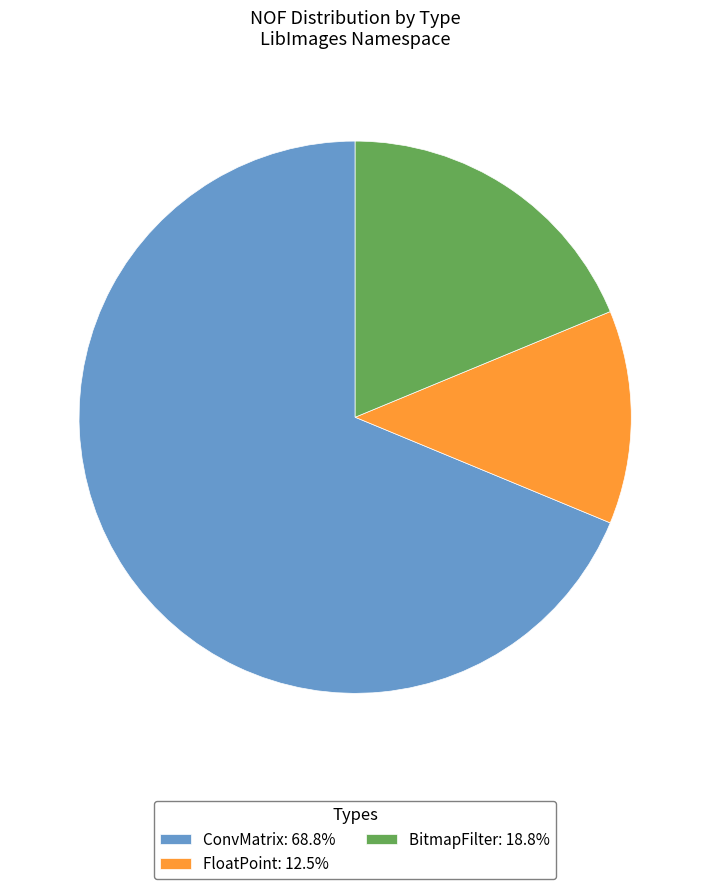

Does any single category account for the majority?

Yes